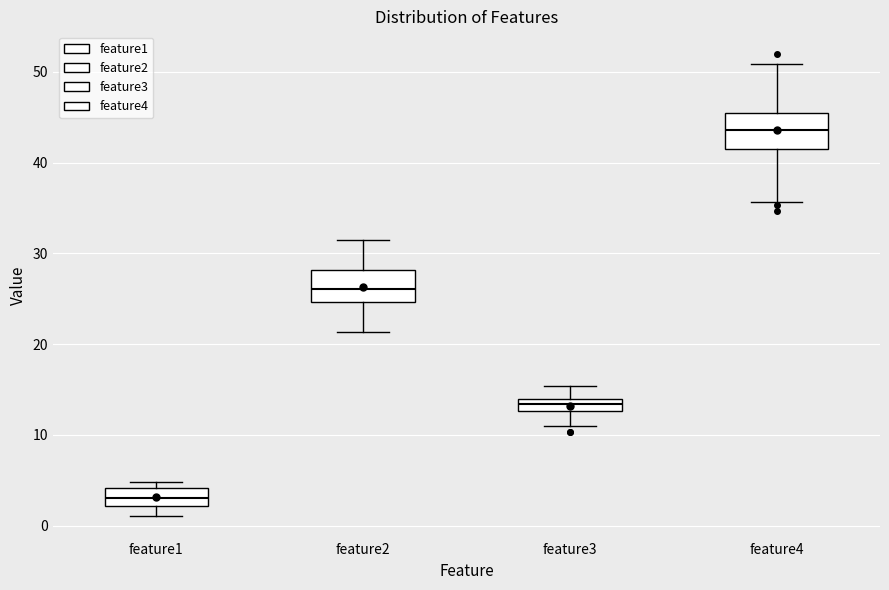

Where does the upper whisker of the box for feature4 end on the y-axis? The values are not printed on the chart, so give them approximately, as read against the axis.

51